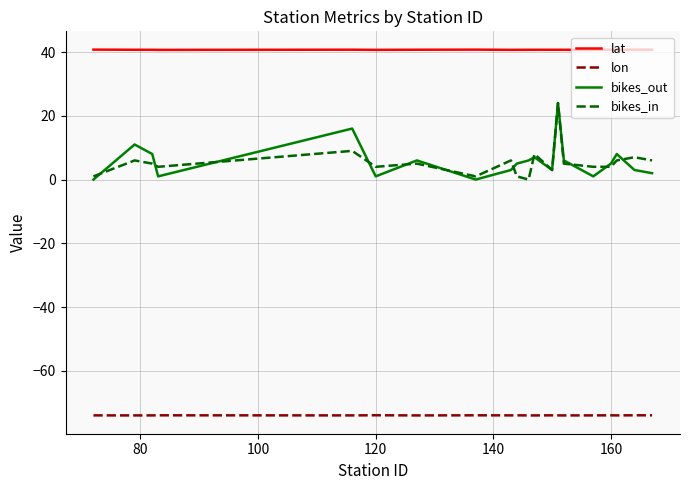

What is the greatest value displayed?

40.8